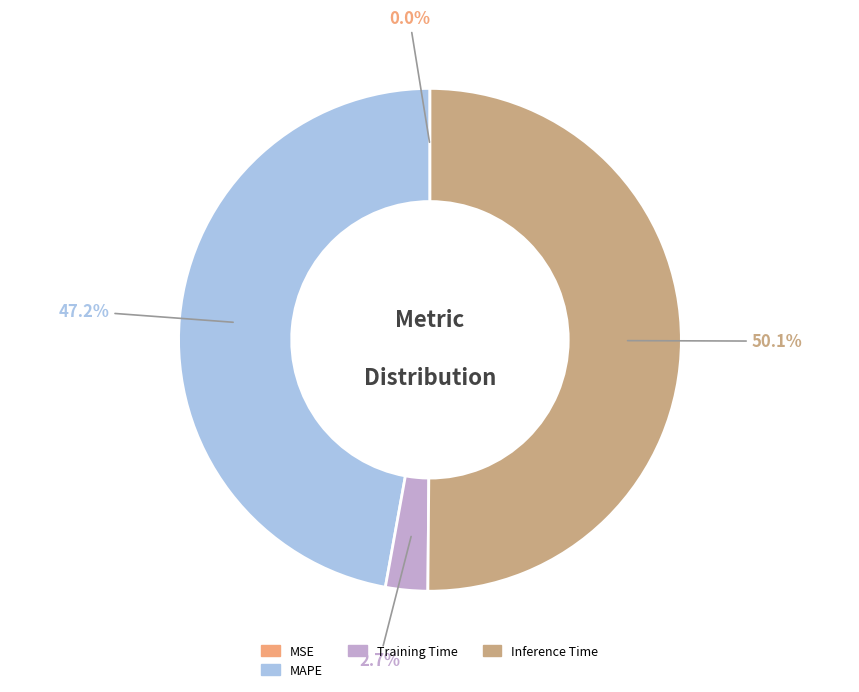

Which slice is the largest?

Inference Time